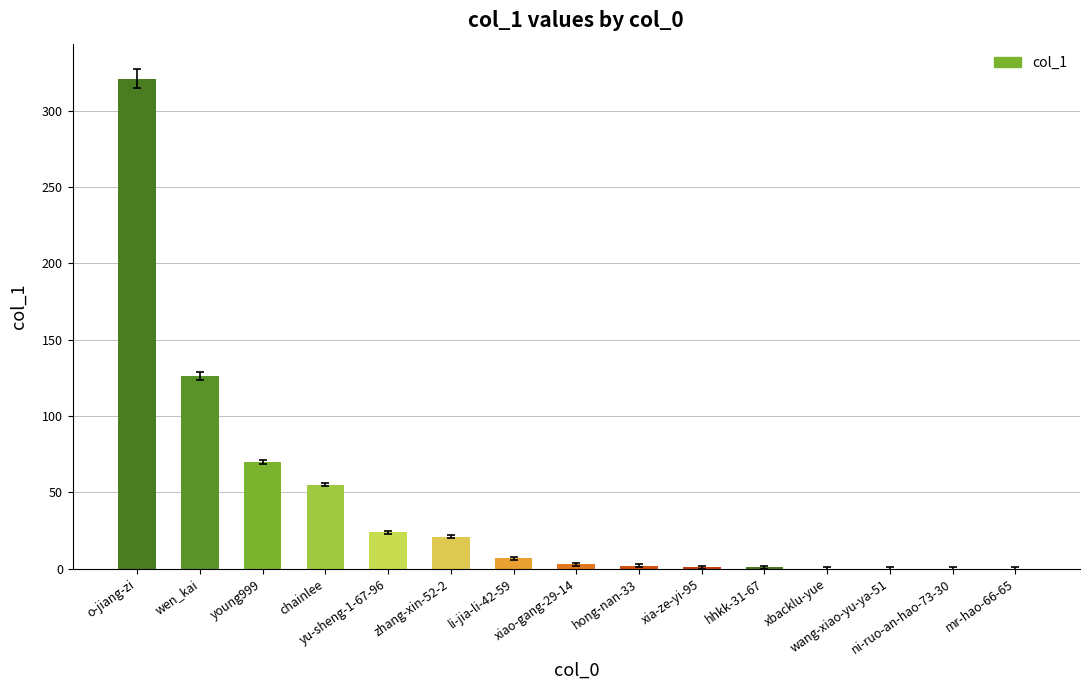

What is the maximum value shown in the chart?

321